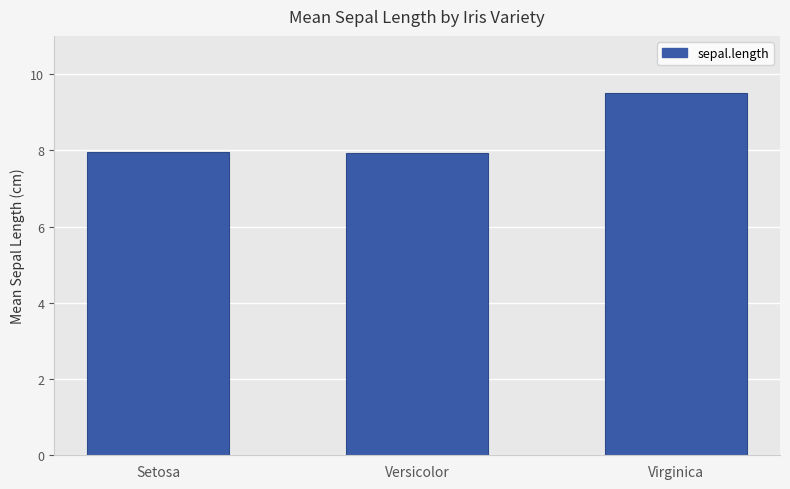

True or false: the data shows 8.0 at Setosa.

True